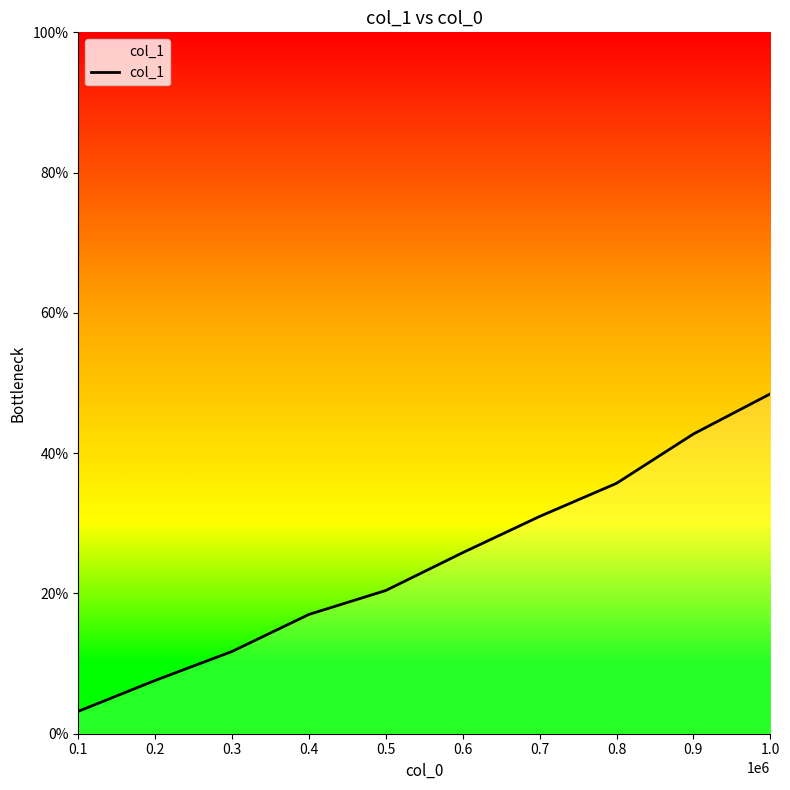

Which has a higher value, 0.4 or 0.5?

0.5